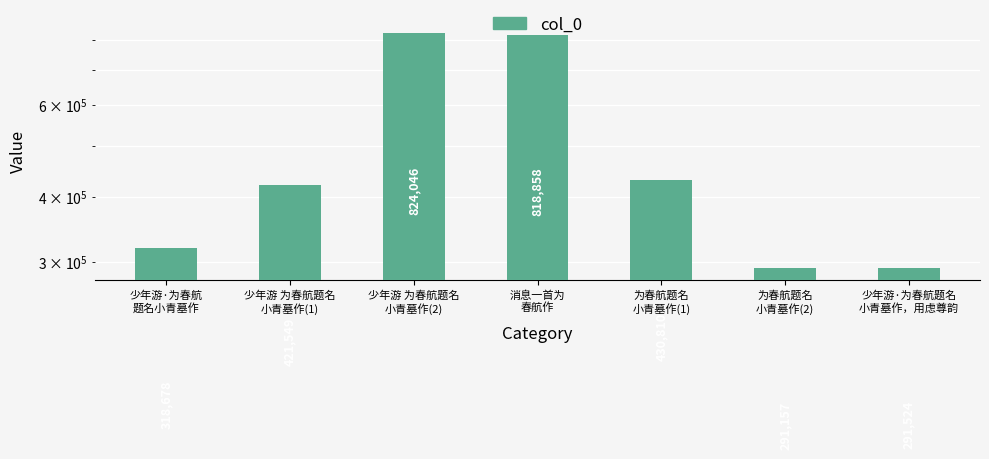

List the labels in order of value, smallest first.

为春航题名
小青墓作(2), 少年游·为春航题名
小青墓作，用虑尊韵, 少年游·为春航
题名小青墓作, 少年游 为春航题名
小青墓作(1), 为春航题名
小青墓作(1), 消息一首为
春航作, 少年游 为春航题名
小青墓作(2)